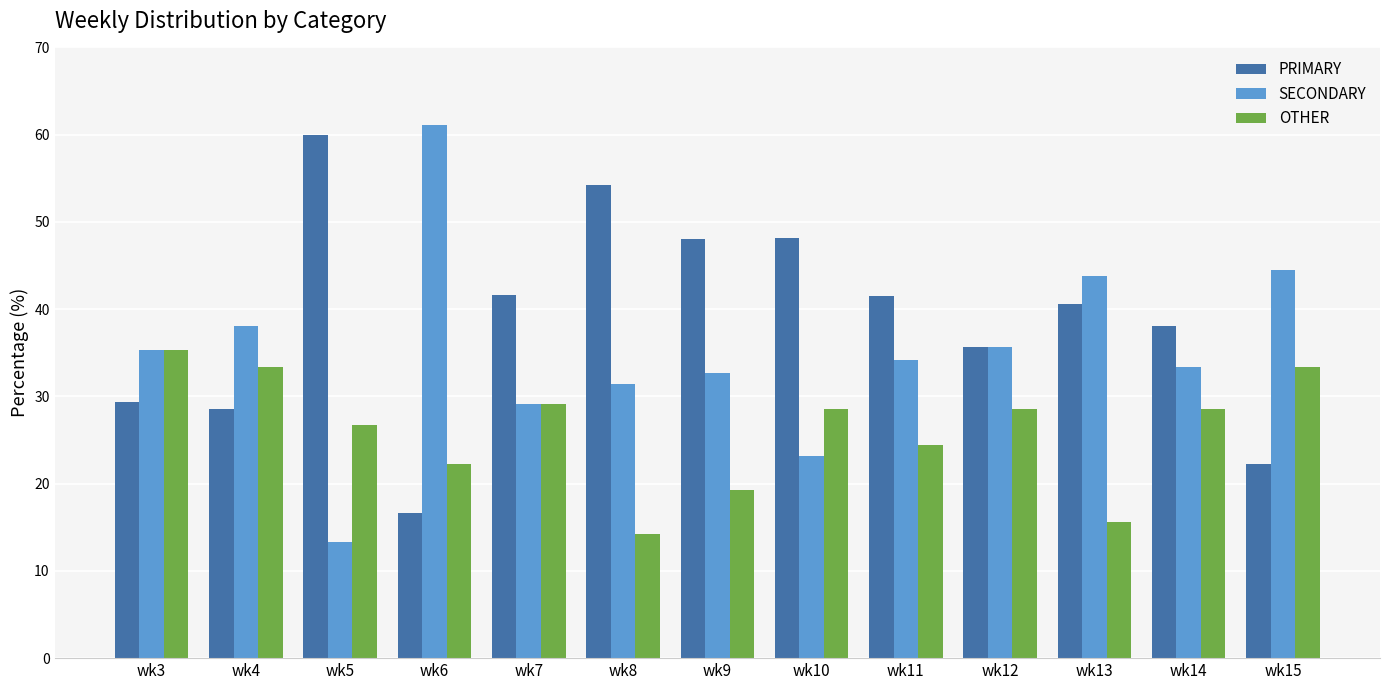

What is the spread (max minus min) of values at wk11?

17.1